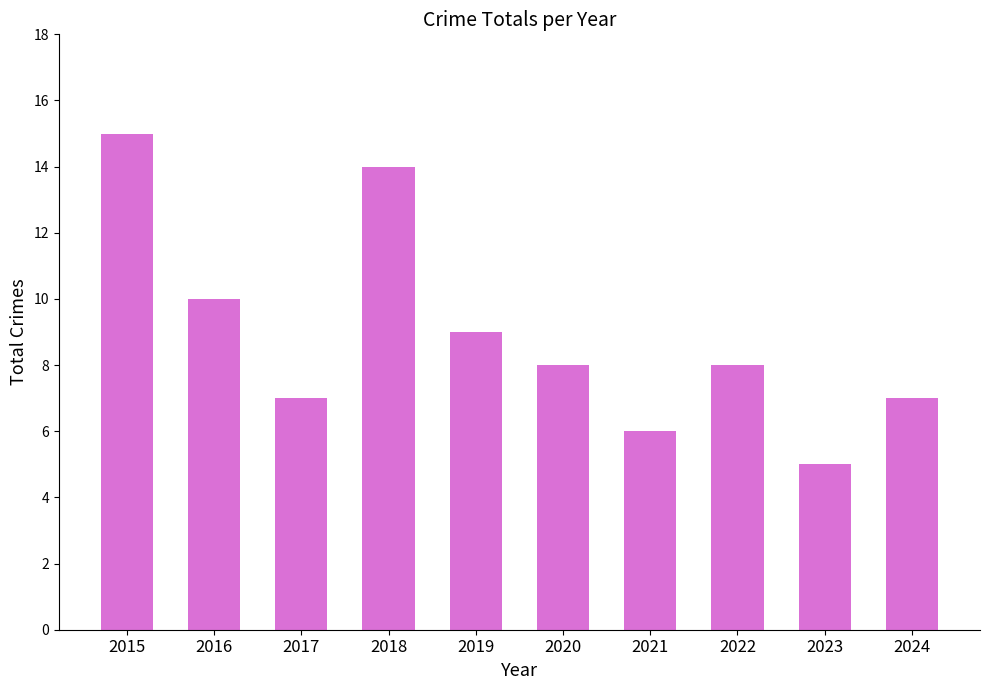

What is the ratio of the value at 2015 to the value at 2024?

2.1